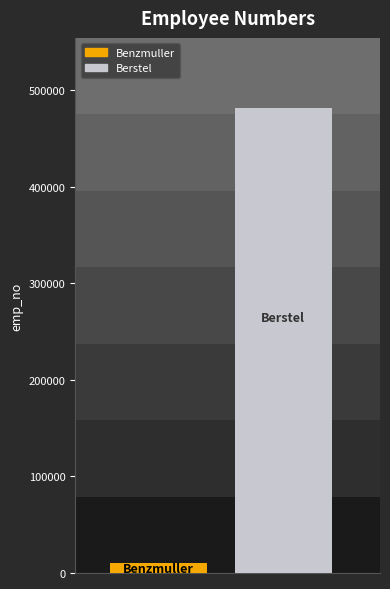

Which series has the widest spread of values?

Benzmuller